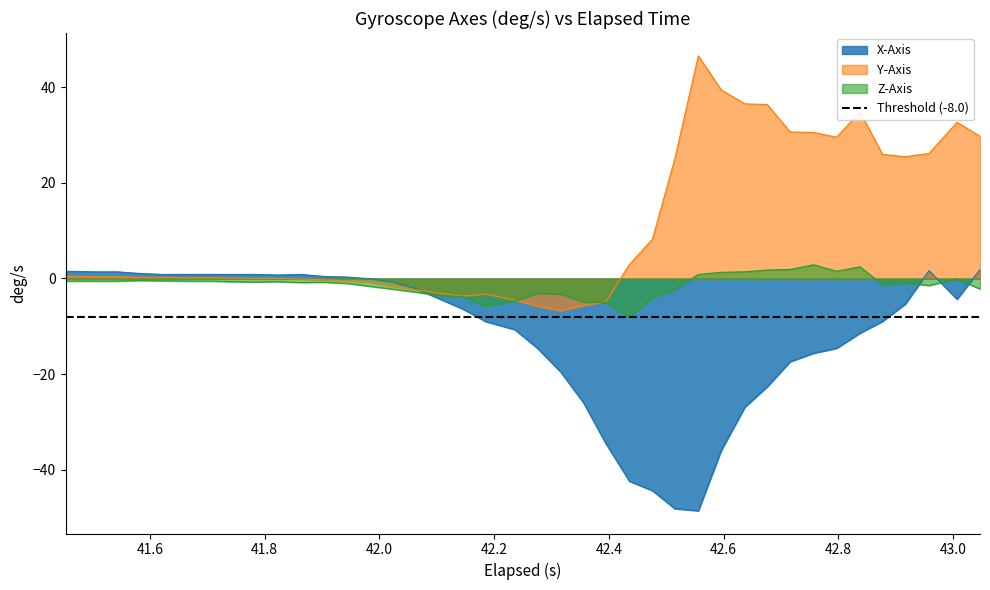

Reading left to right, extract all data points from this chart.

x_axis: 1.5	1.4	1.4	1.0	0.8	0.8	0.8	0.8	0.8	0.7	0.8	0.4	0.3	-0.1	-0.7	-2.1	-4.3	-6.3	-9.0	-10.7	-14.5	-19.5	-26.0	-34.5	-42.4	-44.3	-48.1	-48.5	-35.9	-26.9	-22.6	-17.4	-15.6	-14.6	-11.4	-9.0	-5.3	1.6	-4.3	1.9
y_axis: 0.5	0.4	0.4	0.3	0.3	0.1	0.2	0.1	0.0	0.0	-0.1	-0.3	-0.5	-0.8	-1.7	-2.4	-3.1	-3.7	-3.3	-4.5	-5.8	-6.7	-5.6	-4.9	2.9	8.2	25.0	46.5	39.4	36.5	36.4	30.6	30.5	29.5	34.8	25.9	25.4	26.1	32.6	29.7
z_axis: -0.5	-0.5	-0.5	-0.4	-0.5	-0.5	-0.5	-0.7	-0.7	-0.7	-0.9	-0.8	-1.0	-1.6	-2.3	-2.9	-3.6	-3.8	-5.8	-4.8	-3.1	-3.2	-4.9	-5.1	-8.1	-4.0	-2.3	0.9	1.3	1.4	1.8	1.9	2.9	1.5	2.4	-1.3	-1.0	-1.5	-0.1	-2.2